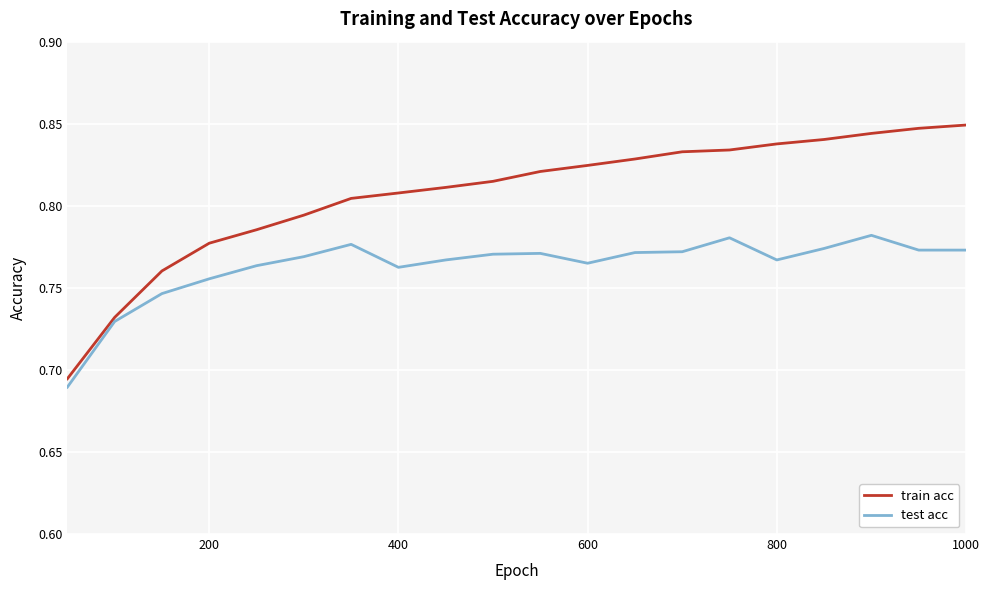

True or false: test acc and train acc intersect in this chart.

False